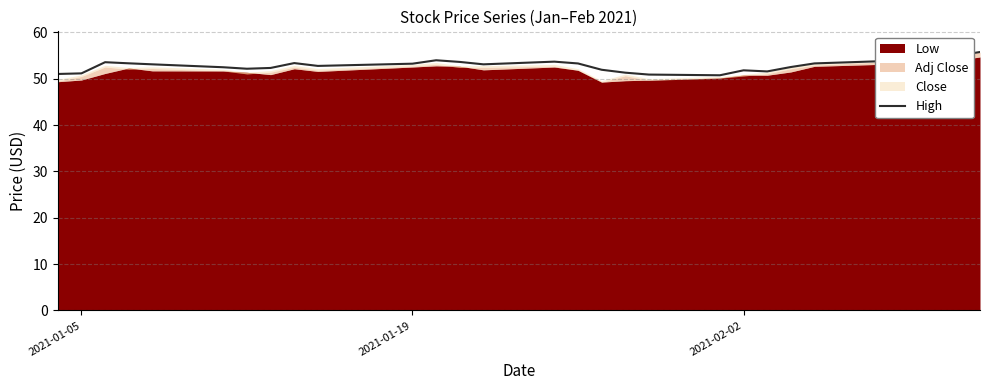

What is the difference between the maximum and minimum values?

5.0